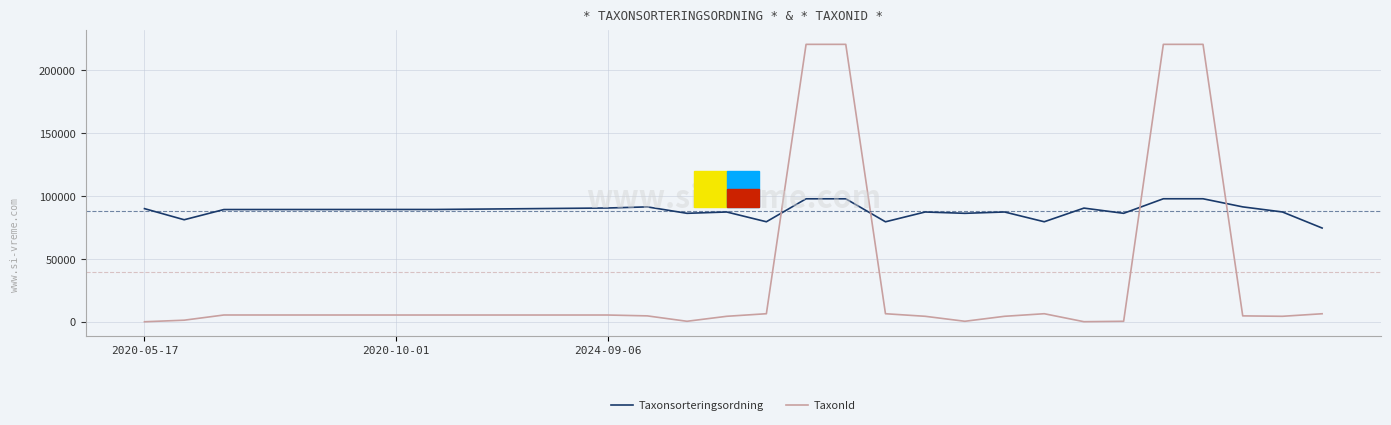

List the series in order of their overall mean, highest first.

Taxonsorteringsordning, TaxonId